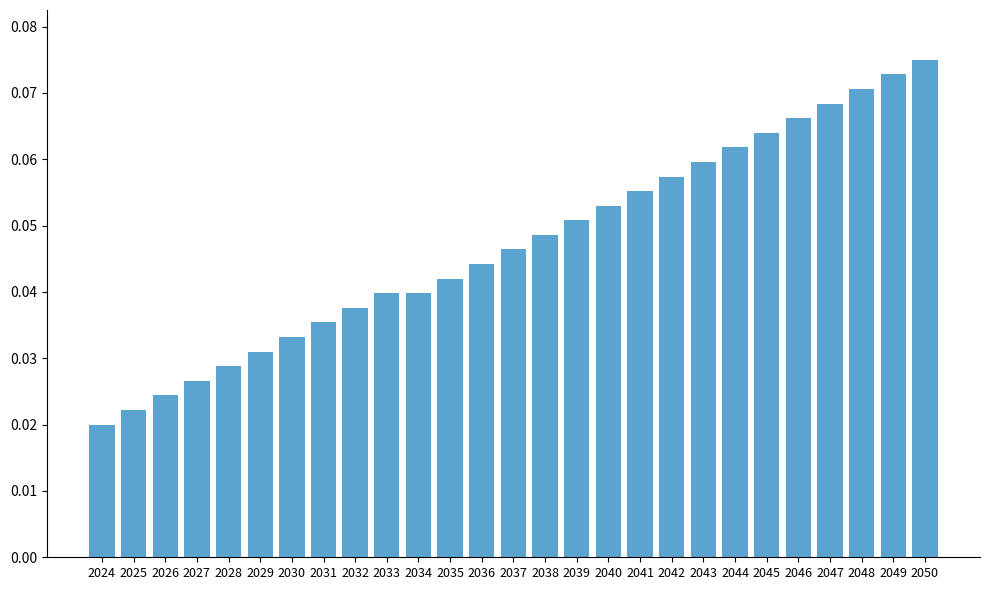

What is the sum of all values?

1.3